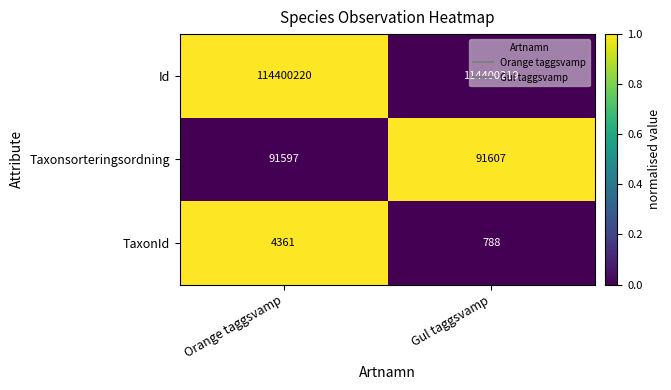

What is the spread (max minus min) of values at Gul taggsvamp?

114399431